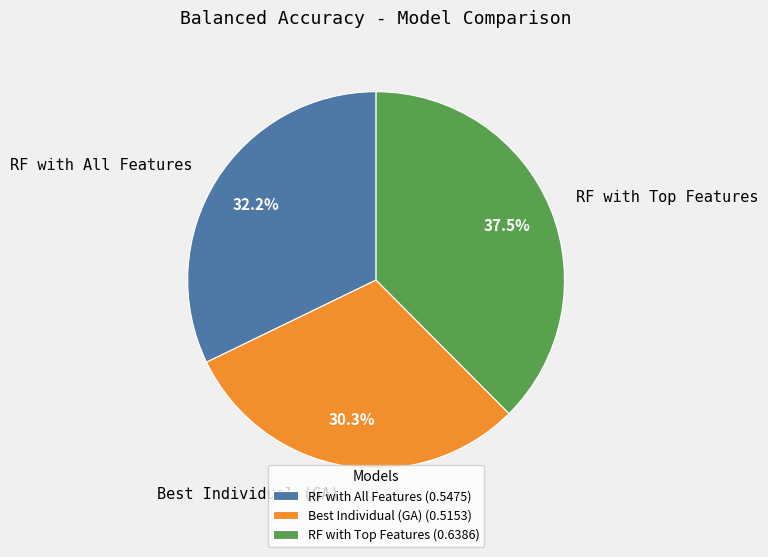

Which slice is the largest?

RF with Top Features